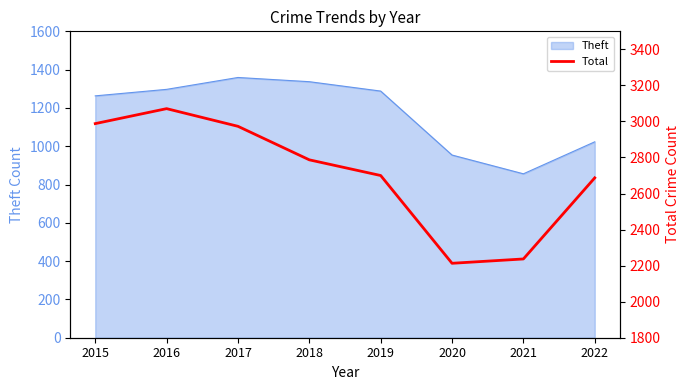

Which category has the lowest value across all series?

2020